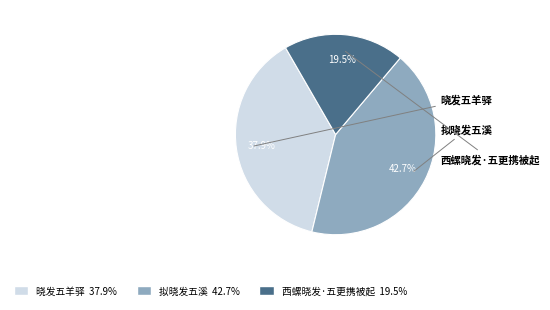

How much of the chart is everything except 晓发五羊驿?

62.1%